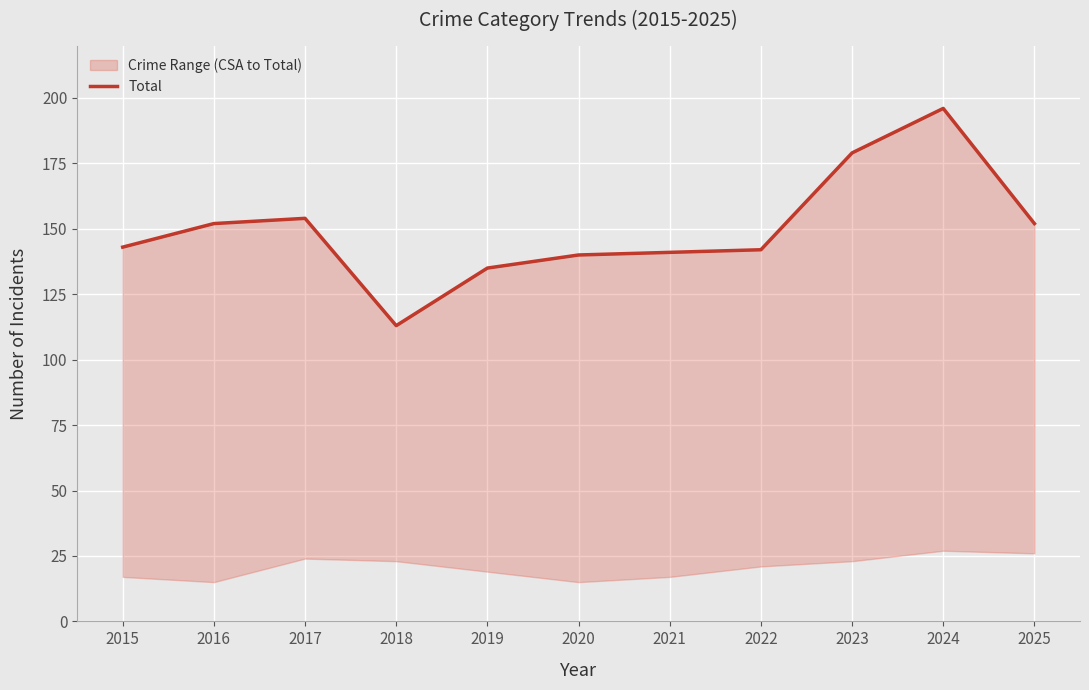

Read the value at 2016, to the nearest 10.

150